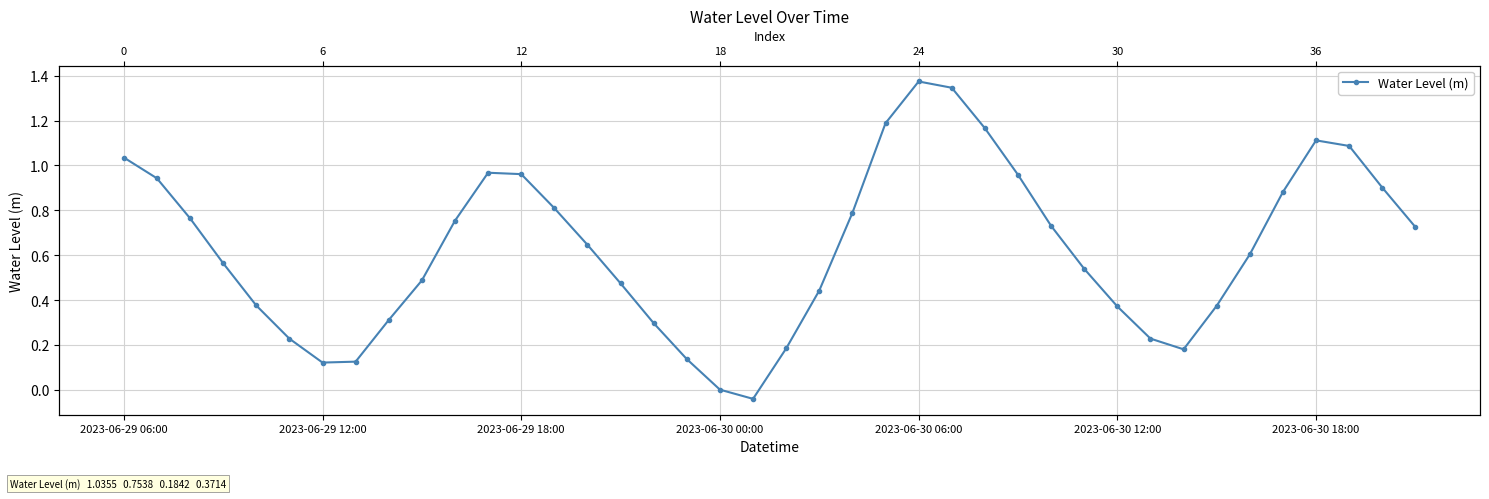

Which label corresponds to the smallest value in the chart?

19